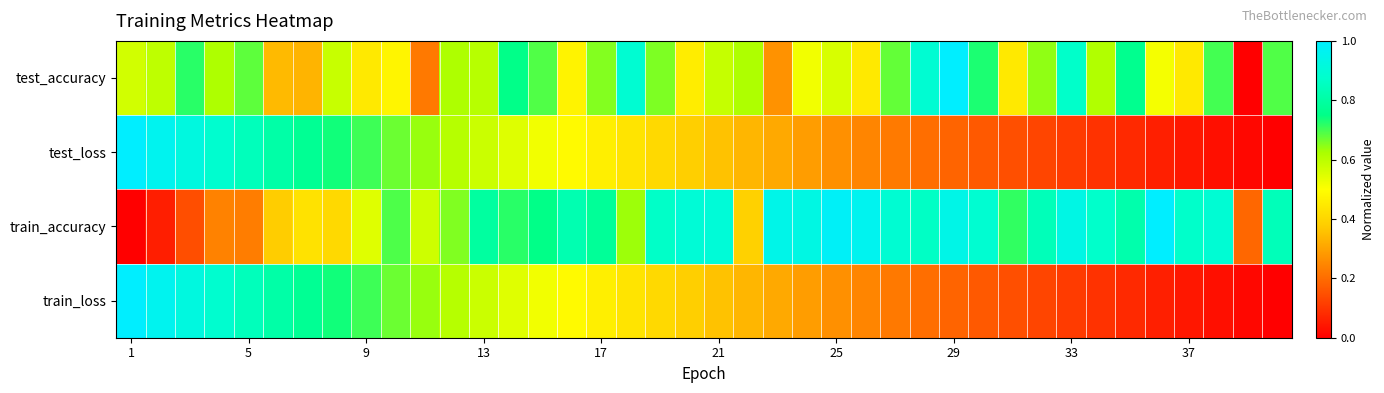

Which series has the largest range (max minus min)?

test_accuracy